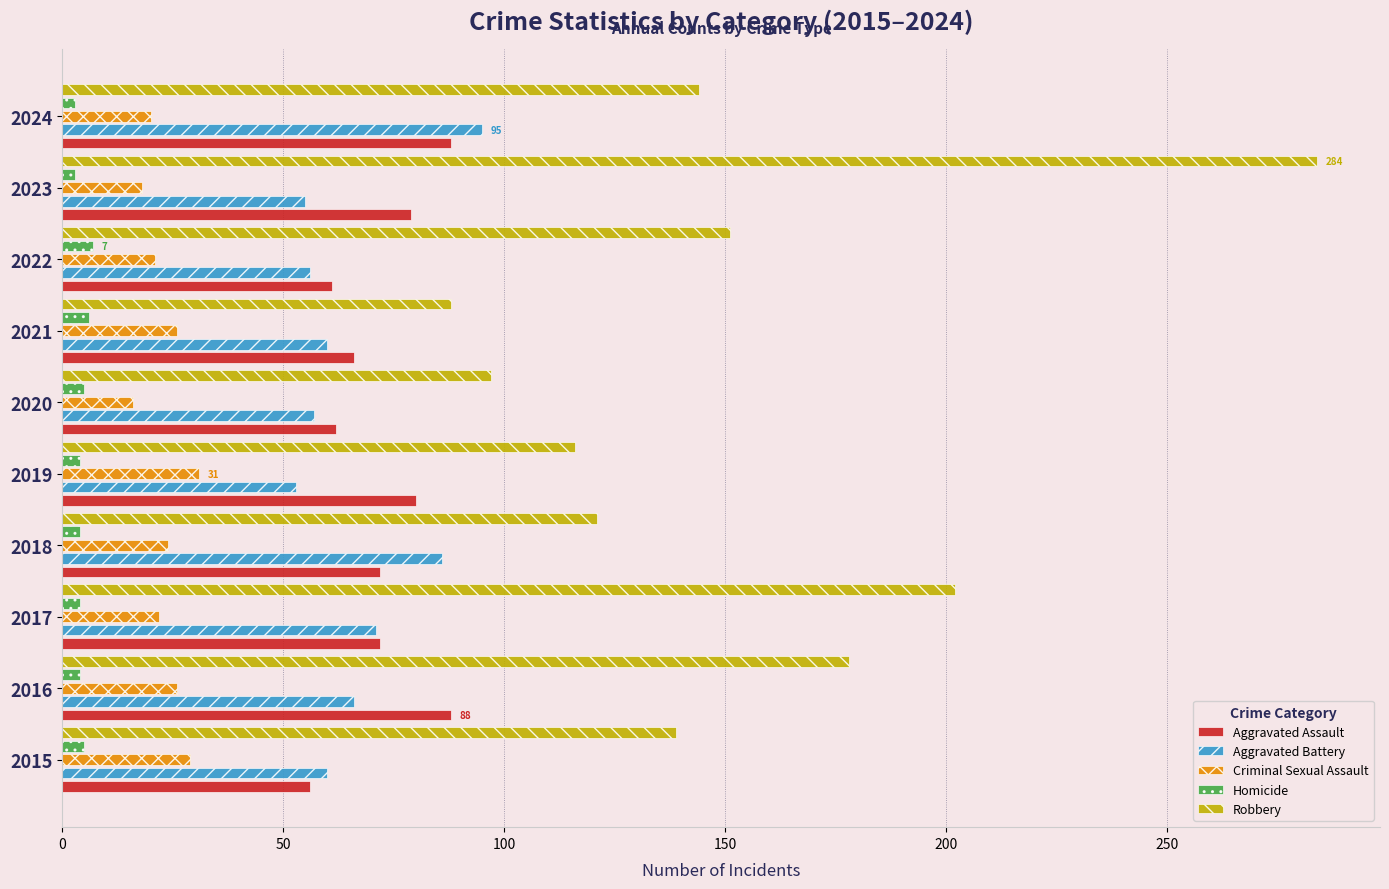

What is the maximum value shown in the chart?

284